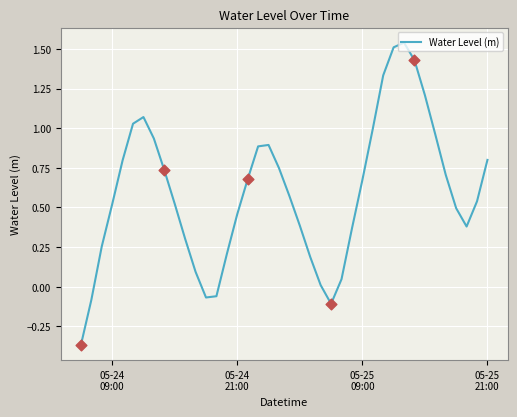

What is the difference between the maximum and minimum values?

1.9